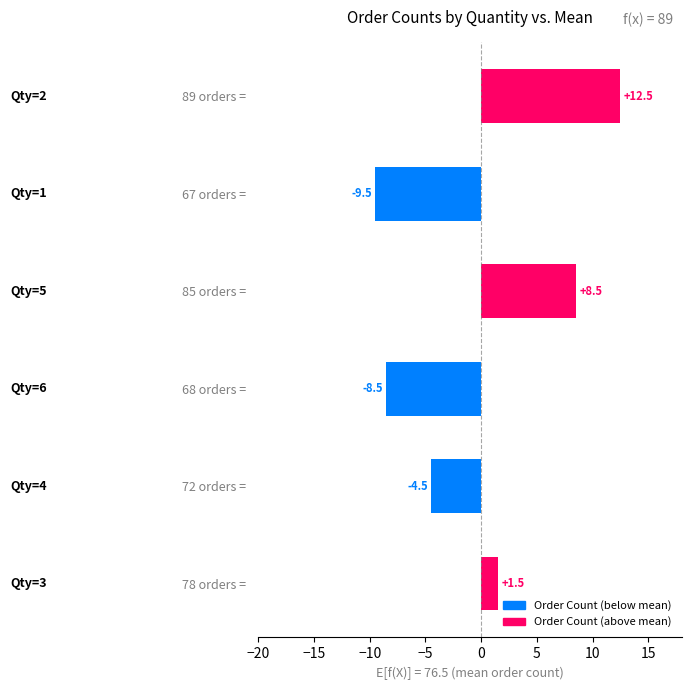

What is the sum of the values at 89 orders =  and 78 orders = ?

14.0